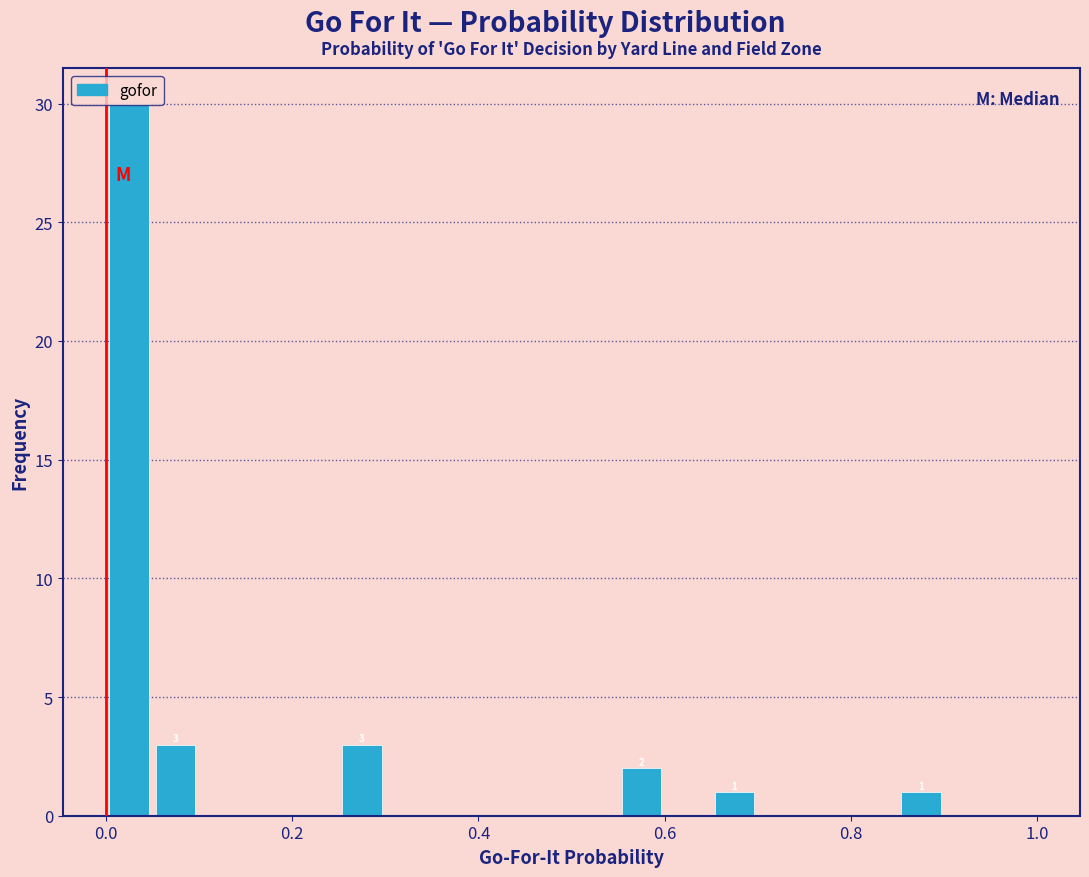

Read against the x-axis, roughly where is the centre of the tallest bar?

0.02